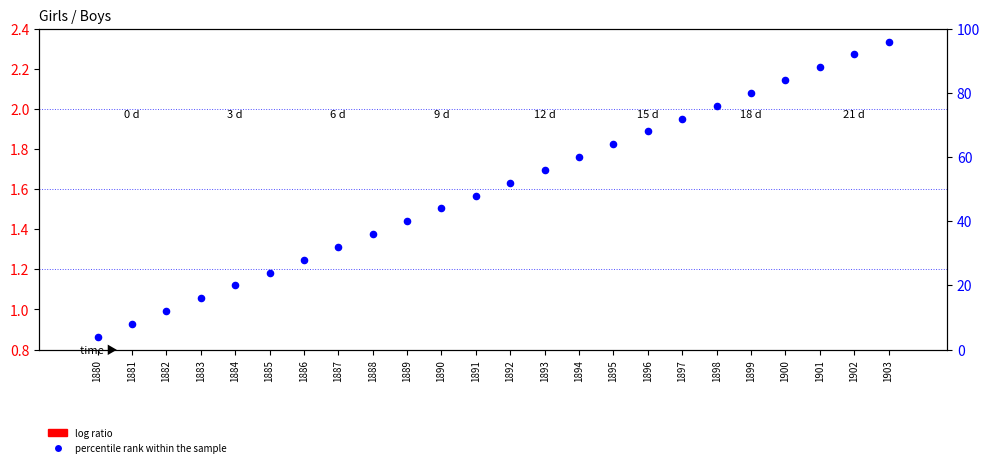

Is the value of percentile rank within the sample at 1893 greater than the value of log ratio at 1898?

Yes